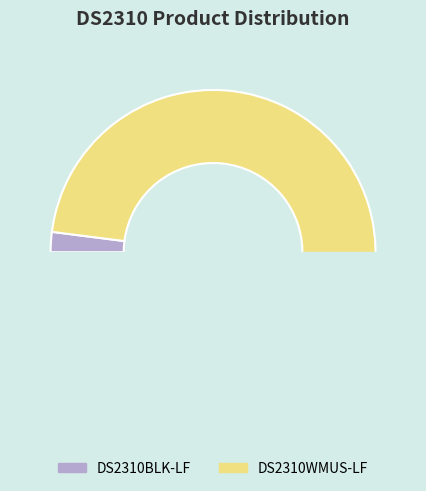

What is the smallest slice in the pie chart?

DS2310BLK-LF